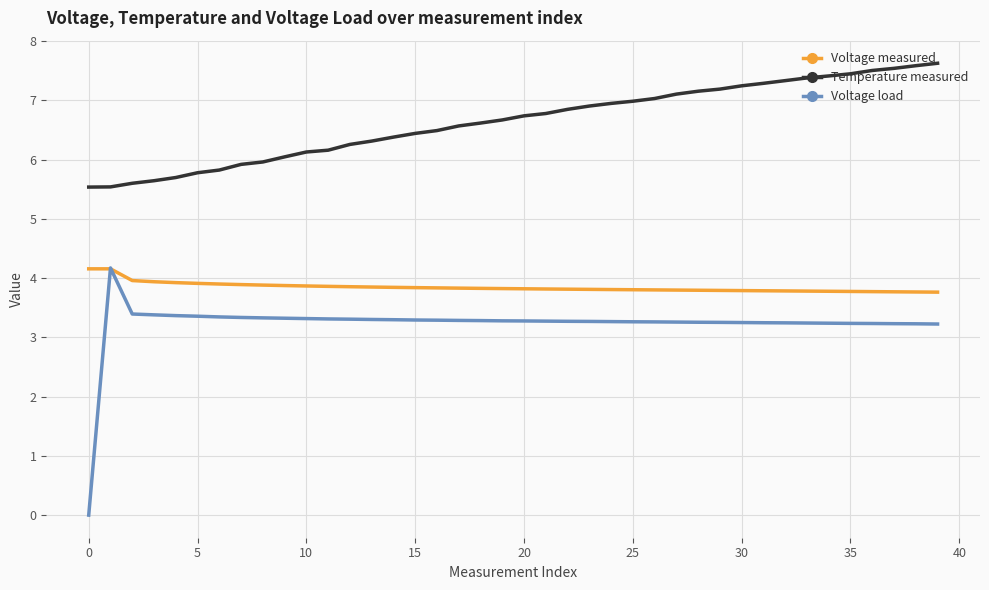

True or false: Temperature measured and Voltage measured cross at least once.

False